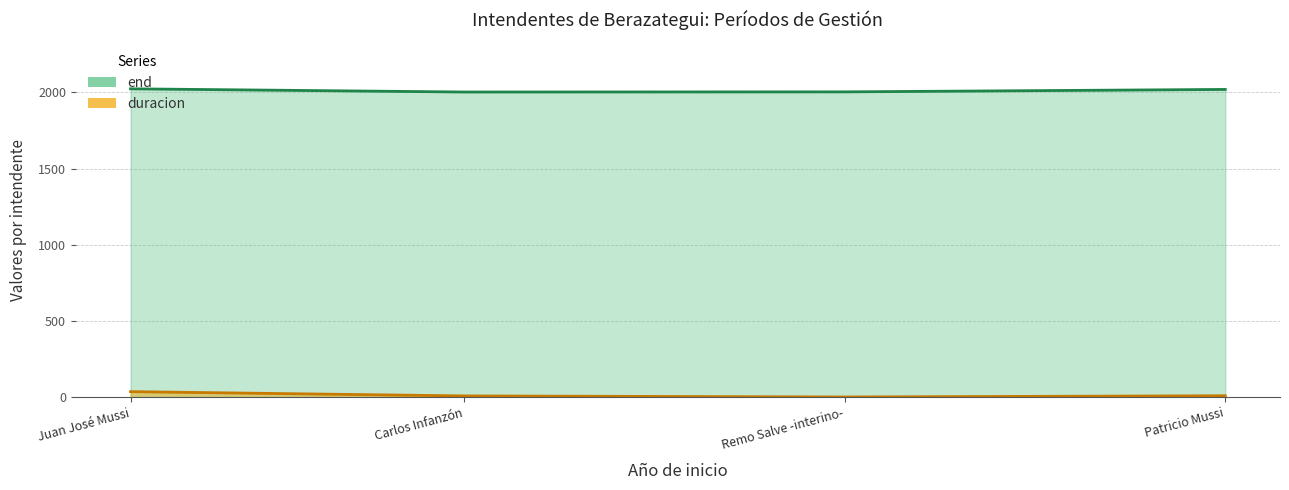

How many interior local valleys does the end series have?

1